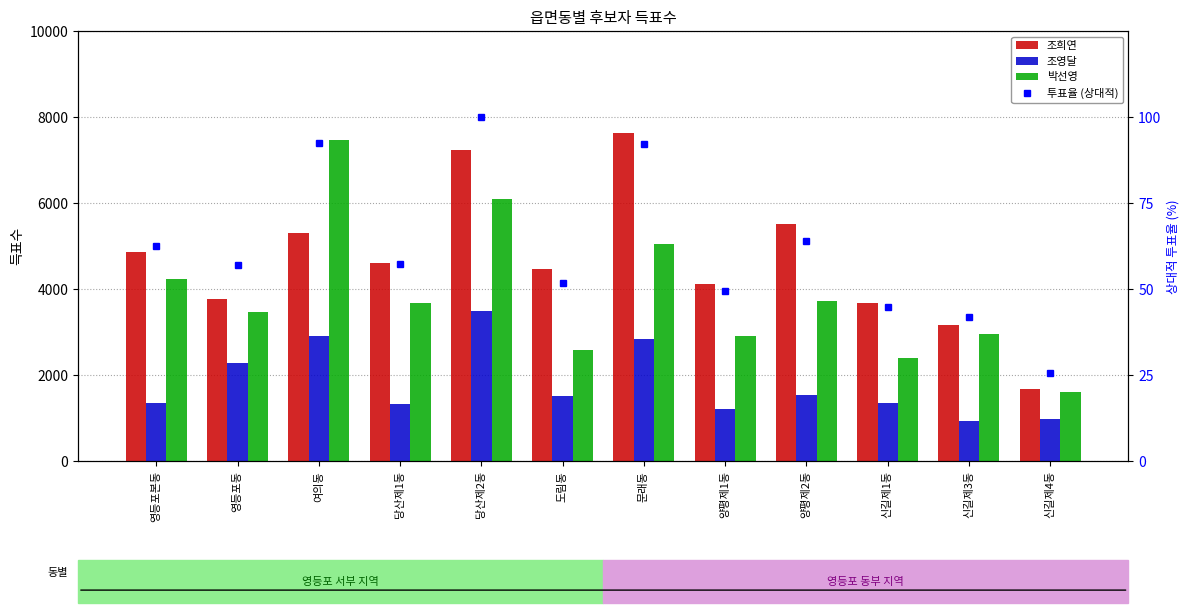

What is the sum of the 조영달 values at 당산제1동 and 영등포본동?

2679.0